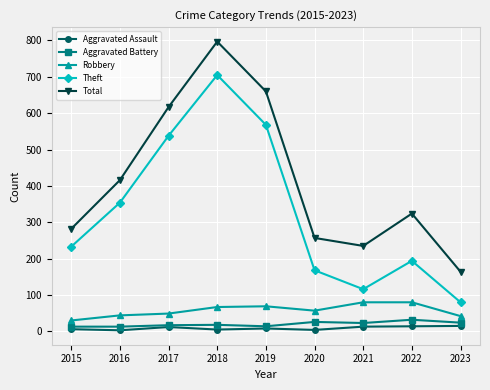

What is the value of the Aggravated Assault point at the 7th from the left?

13